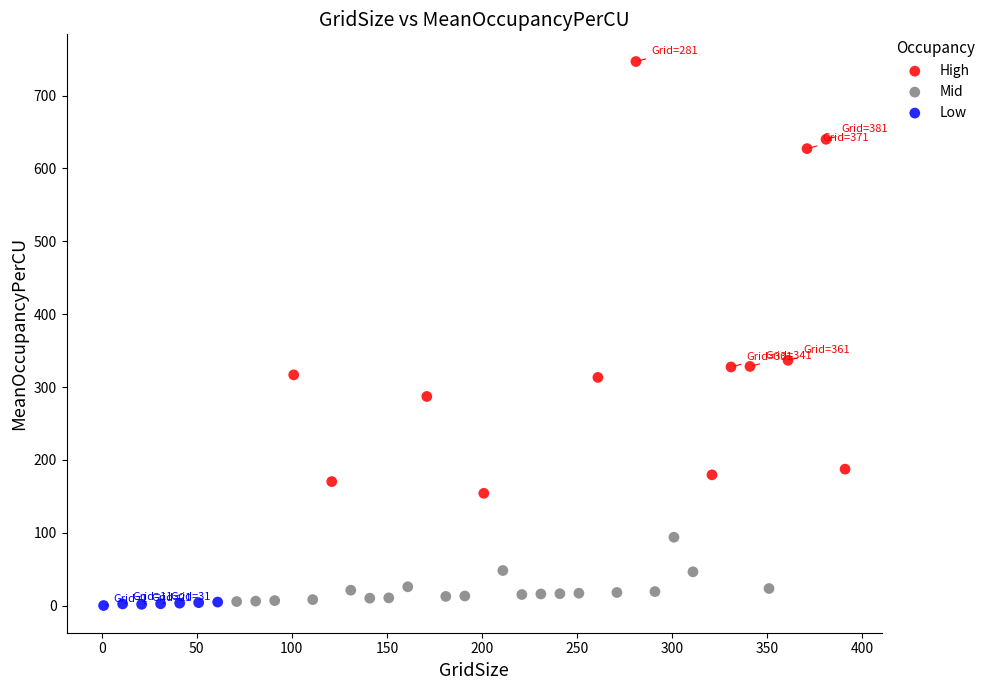

Which series has the widest spread of Y values?

High